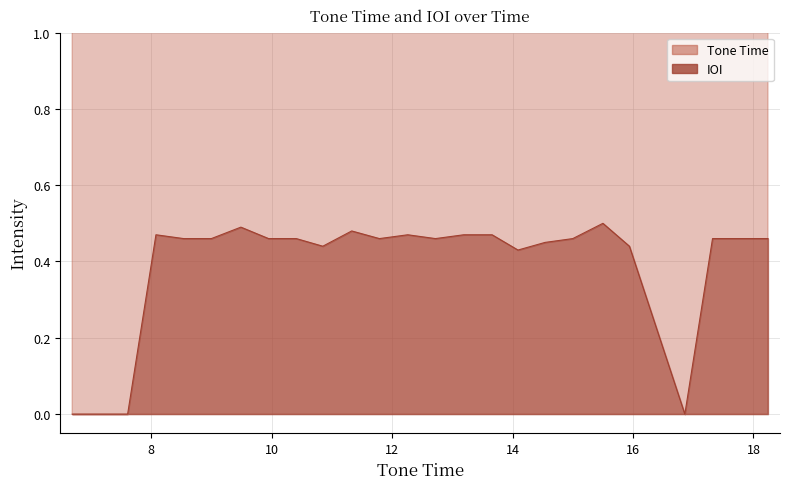

True or false: IOI has more than 1 points higher than both neighbors.

True